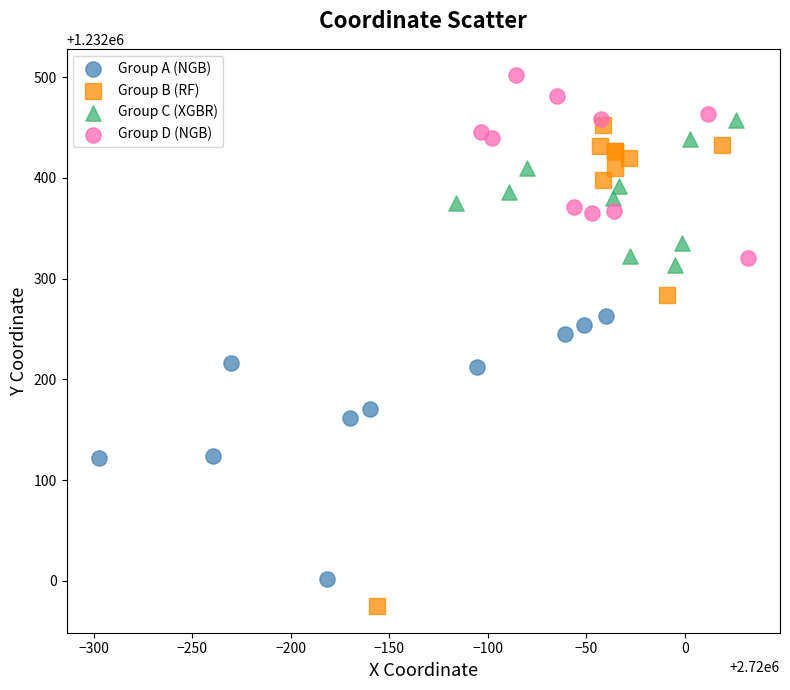

Which series has the largest Y range (max minus min)?

Group B (RF)